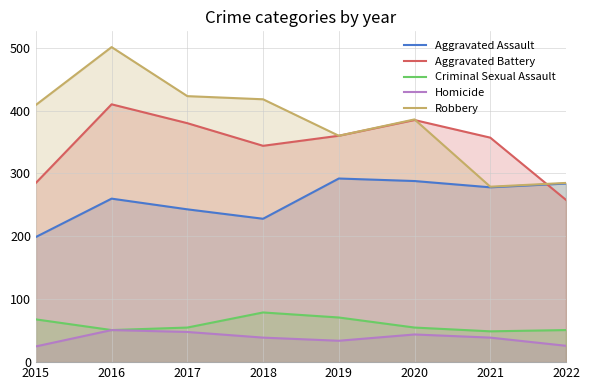

The Aggravated Battery series shows 185 at 2015. True or false?

False